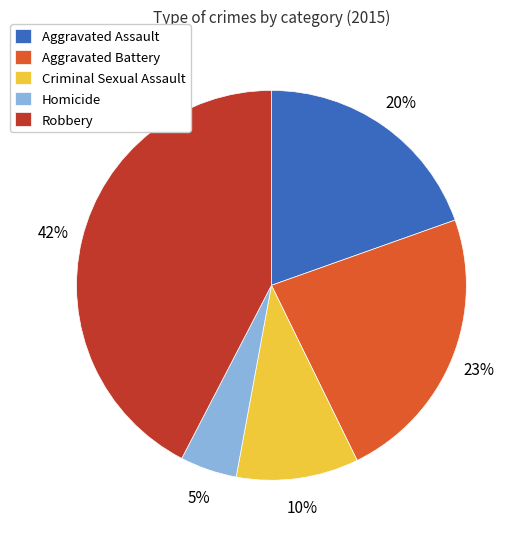

Does Criminal Sexual Assault represent more than half of the total?

No